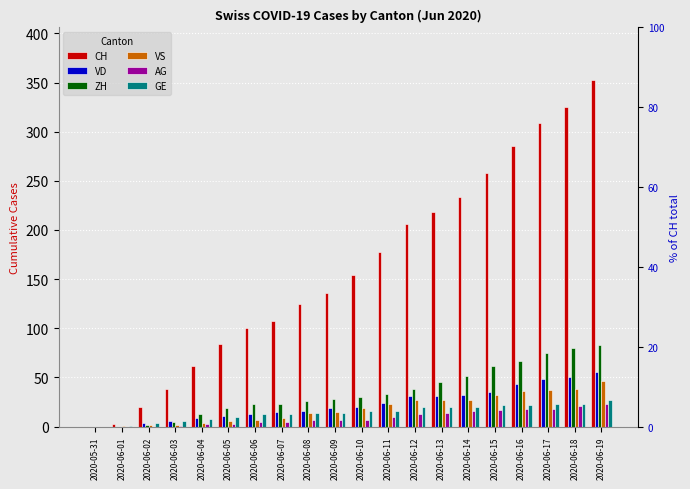

What is the difference between the VD values at 2020-06-15 and 2020-06-07?

20